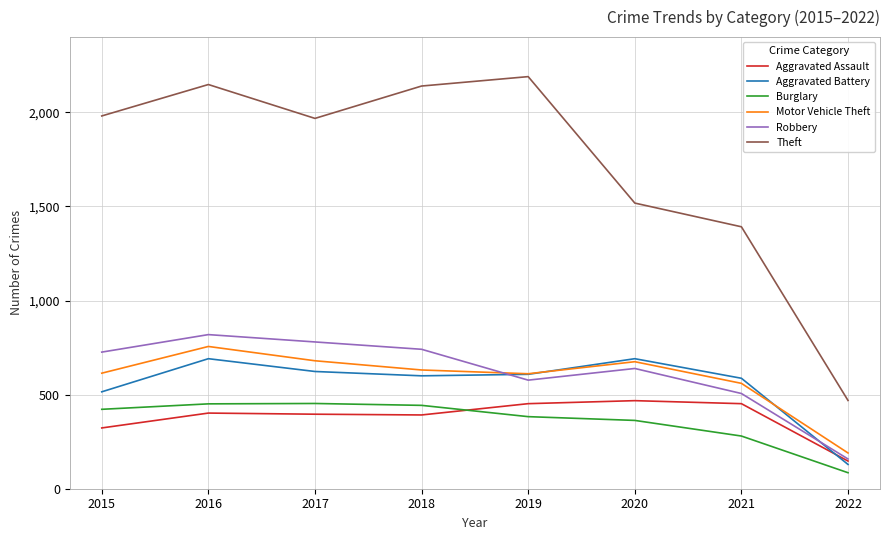

Is it true that Theft equals 3701 at 2016?

False